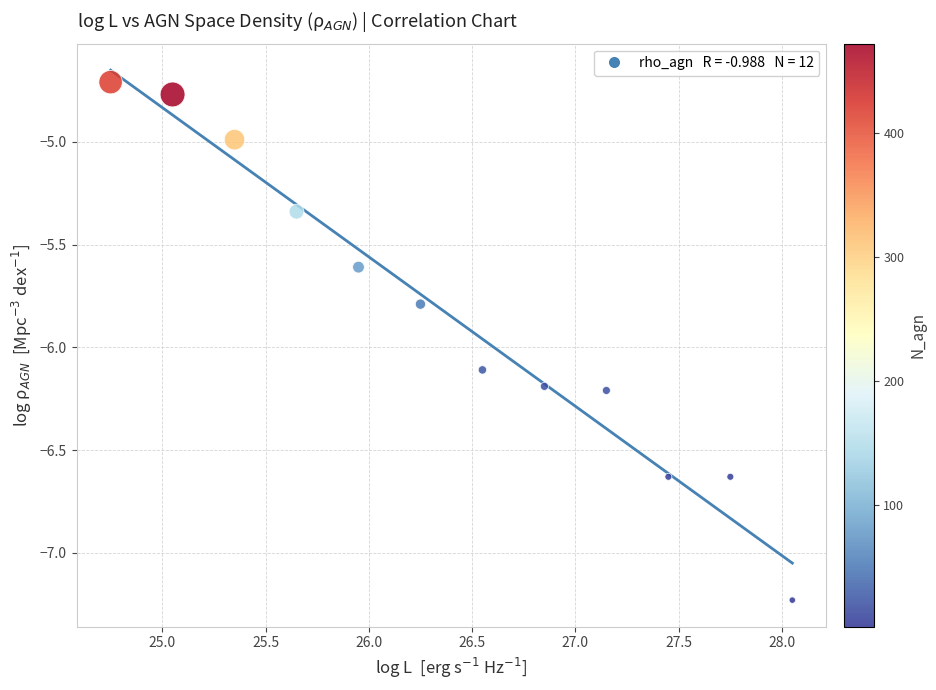

What is the range of X values (max minus min)?

3.3